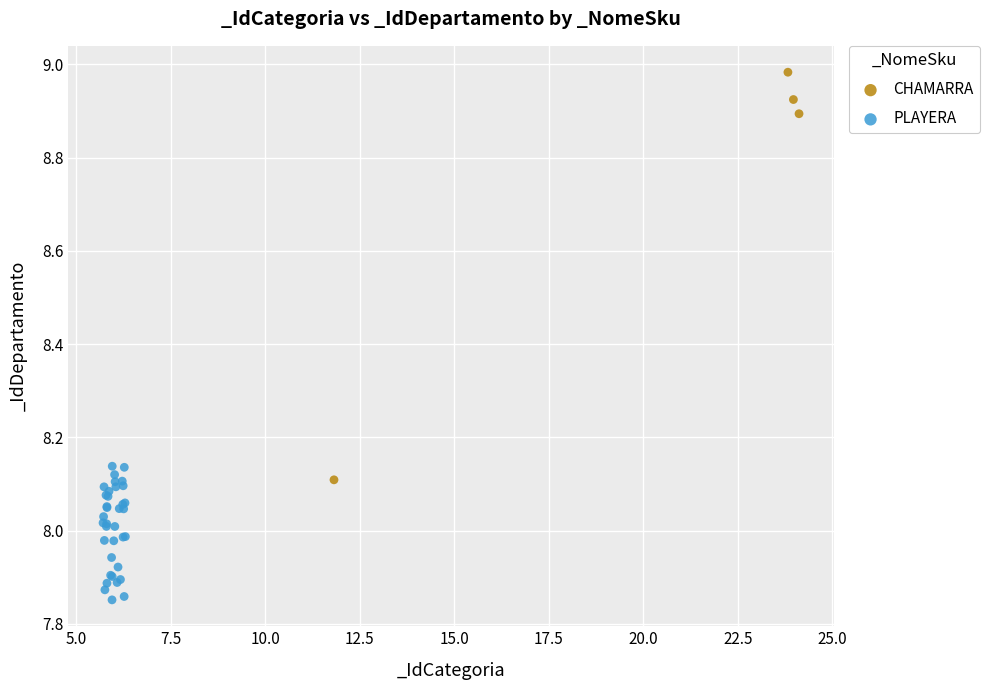

Which series has the widest spread of Y values?

CHAMARRA